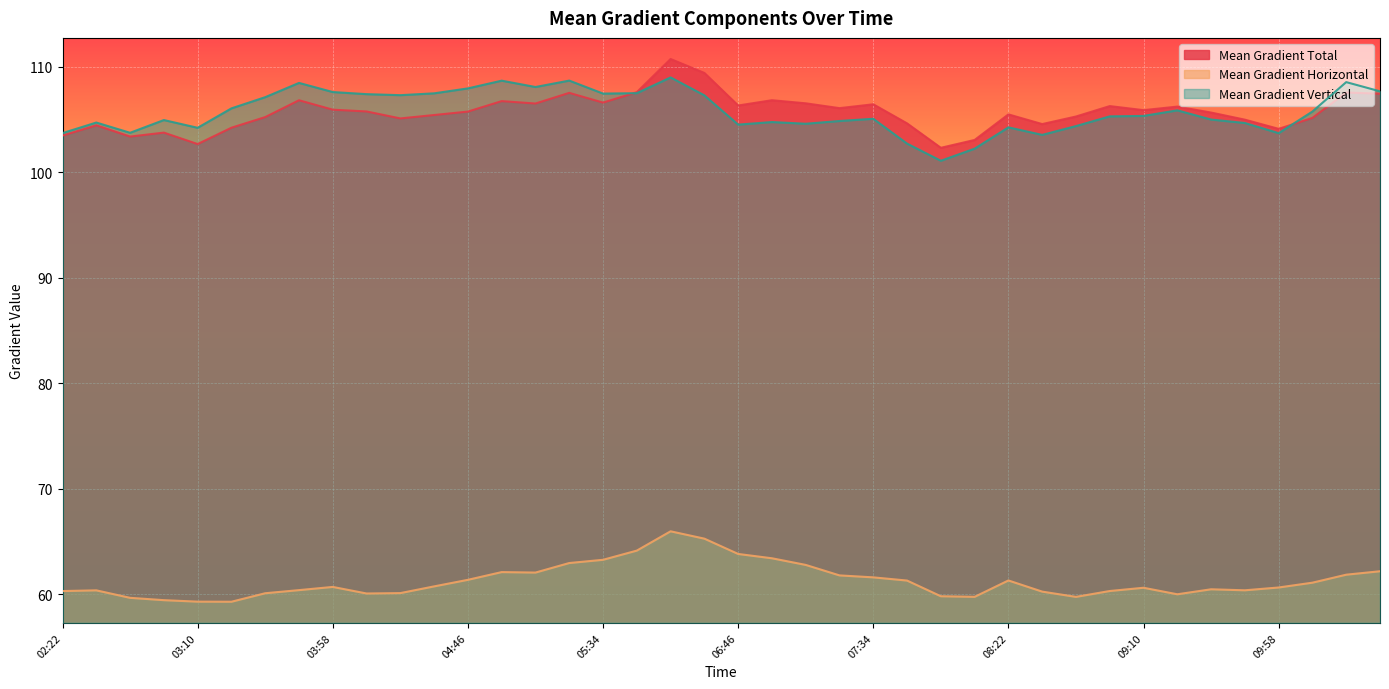

Where does the Mean Gradient Total series first go above 105?

03:34